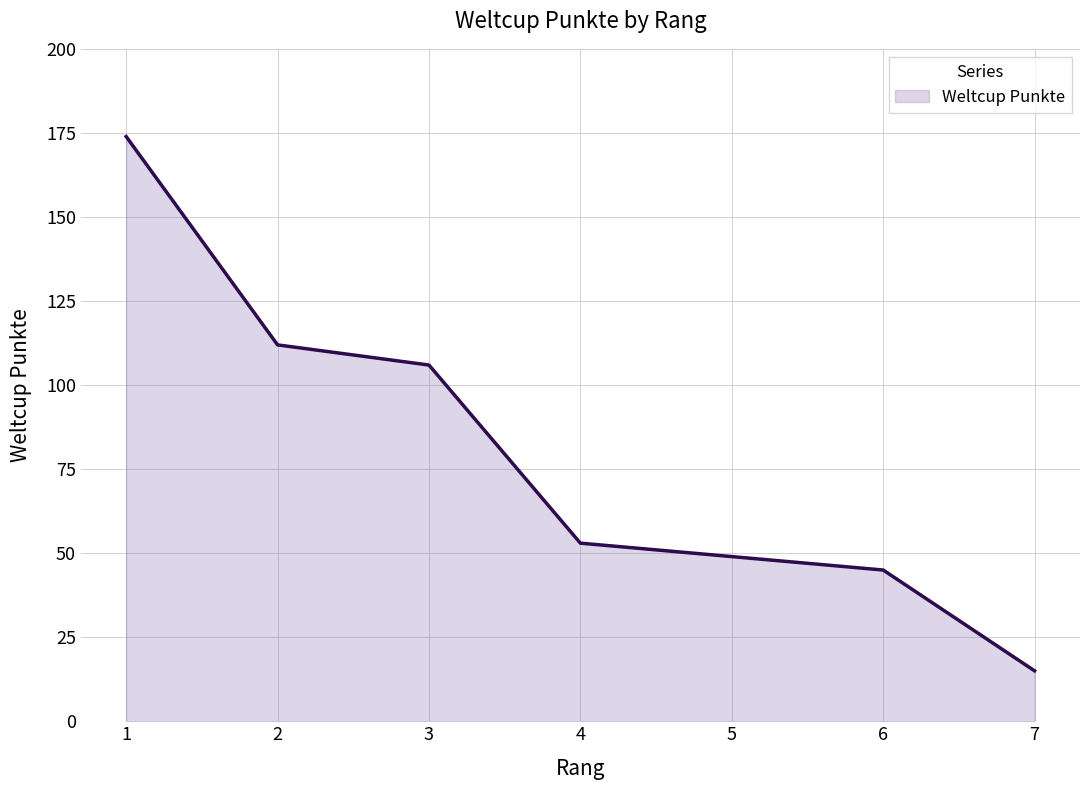

What is the maximum value shown in the chart?

174